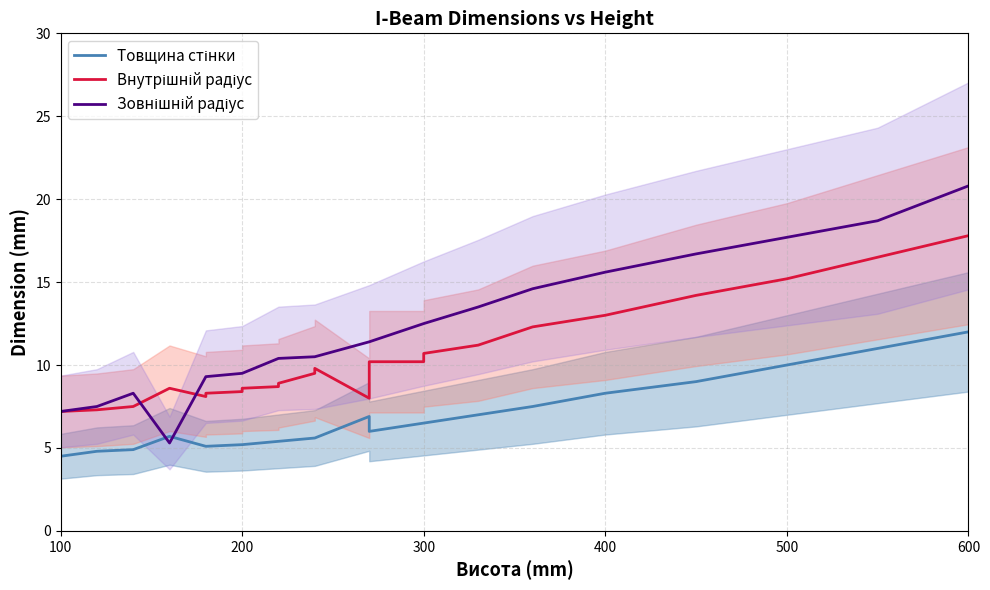

What is the smallest value displayed?

4.5